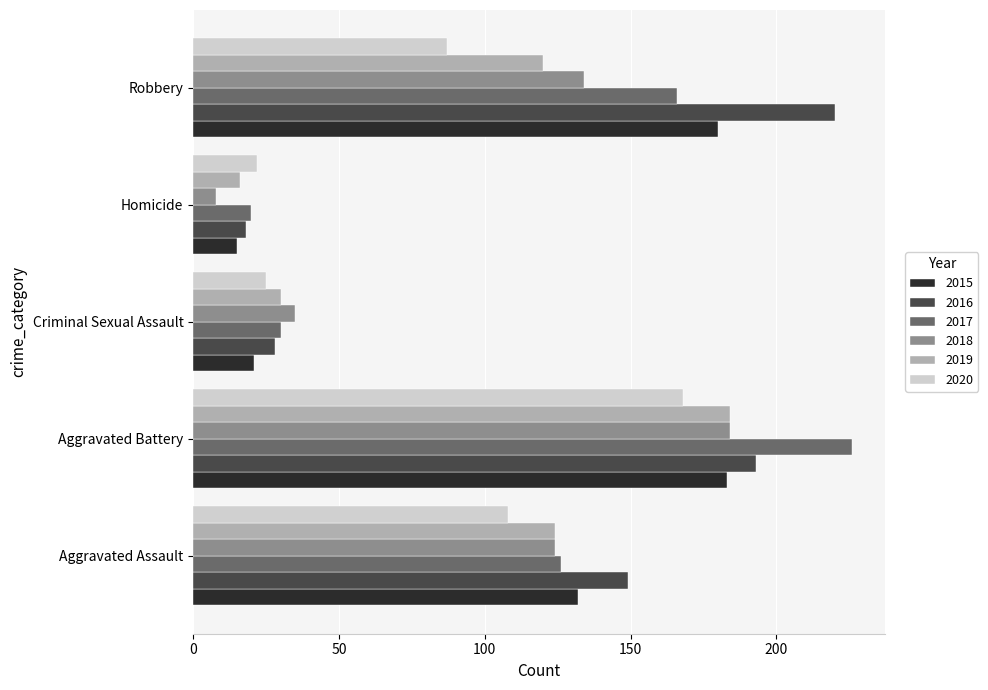

At Robbery, list the series in order from smallest to largest.

2020, 2019, 2018, 2017, 2015, 2016